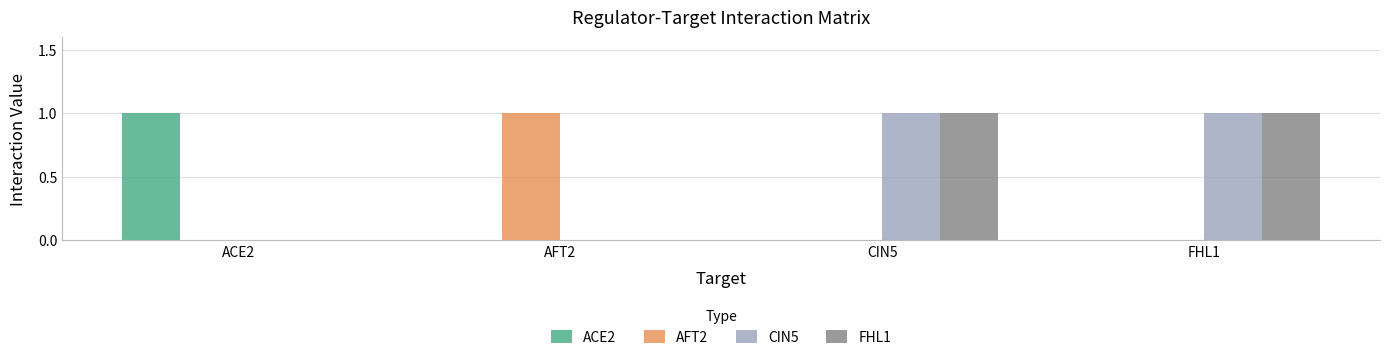

Does the chart contain stacked bars?

No